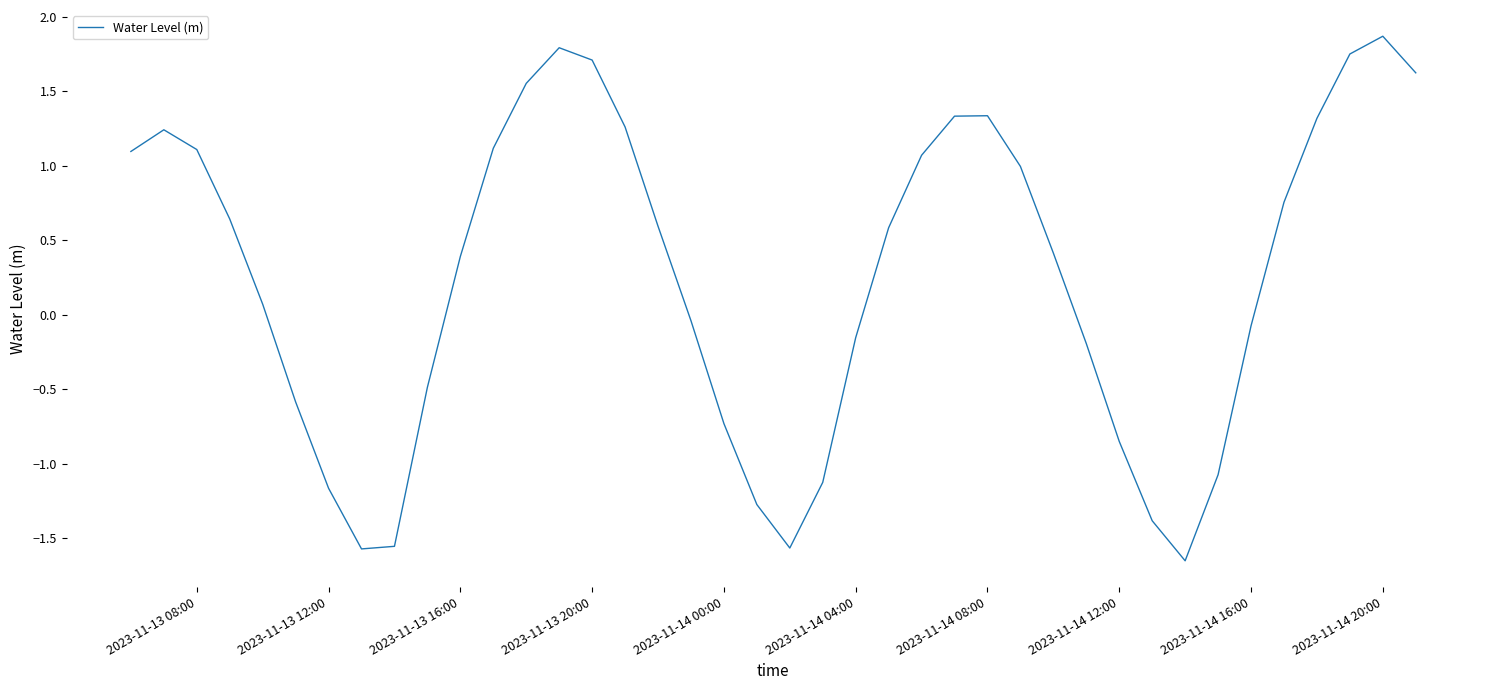

What is the maximum value shown in the chart?

1.9